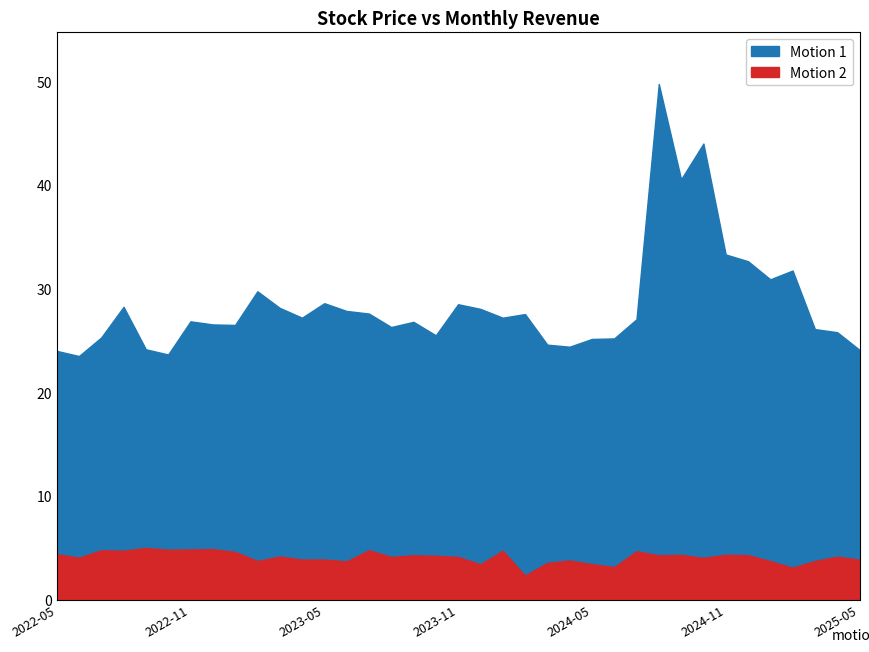

Rank the categories by Motion 2 value from highest to lowest.

2022-09, 2022-12, 2022-11, 2022-10, 2023-07, 2022-07, 2022-08, 2024-01, 2024-07, 2023-01, 2022-05, 2024-11, 2024-09, 2024-12, 2023-09, 2024-08, 2023-10, 2023-03, 2025-04, 2023-08, 2023-11, 2022-06, 2024-10, 2023-04, 2023-05, 2025-05, 2024-04, 2023-02, 2025-03, 2025-01, 2023-06, 2024-03, 2024-05, 2023-12, 2024-06, 2025-02, 2024-02